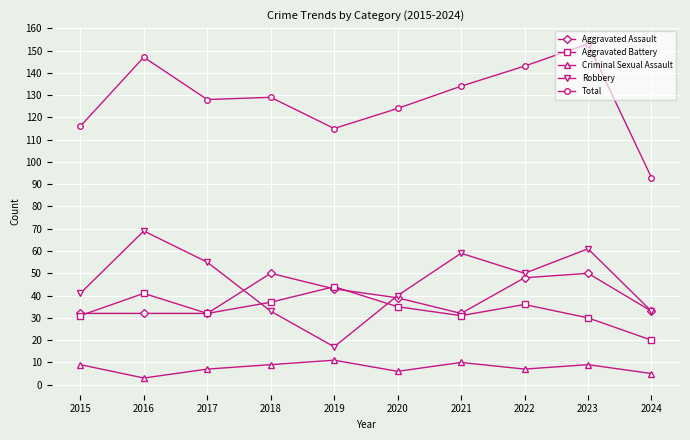

At which category does Criminal Sexual Assault reach its first local valley?

2016